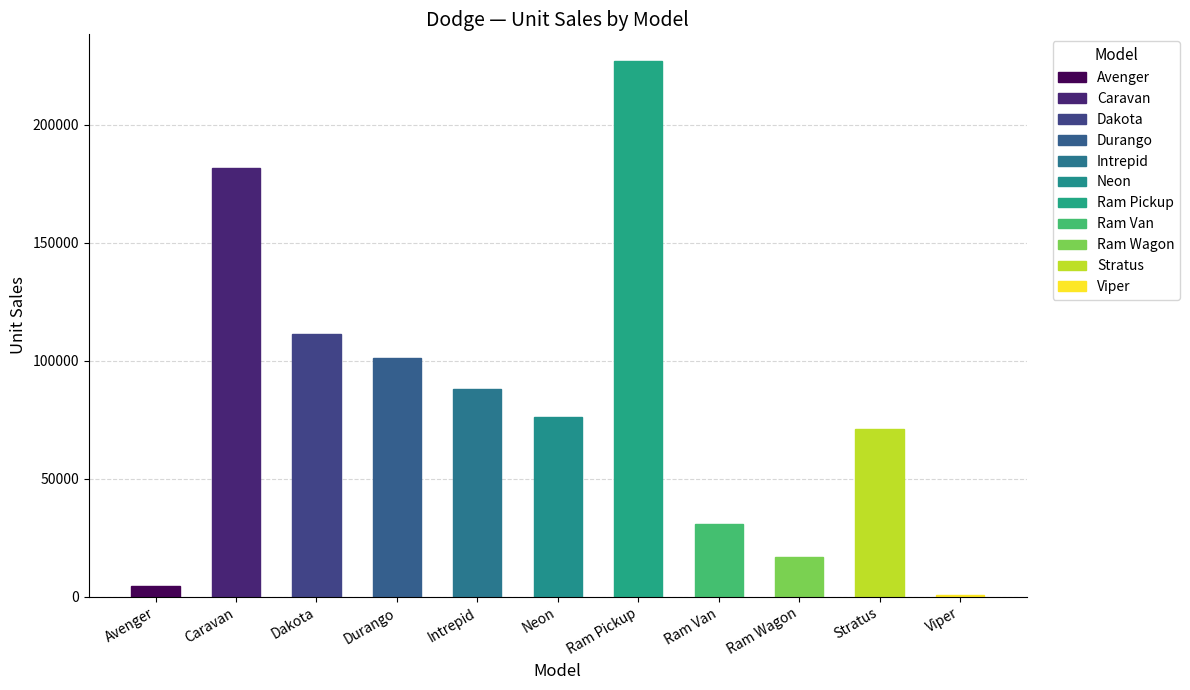

Rank the categories by value from lowest to highest.

Viper, Avenger, Ram Wagon, Ram Van, Stratus, Neon, Intrepid, Durango, Dakota, Caravan, Ram Pickup